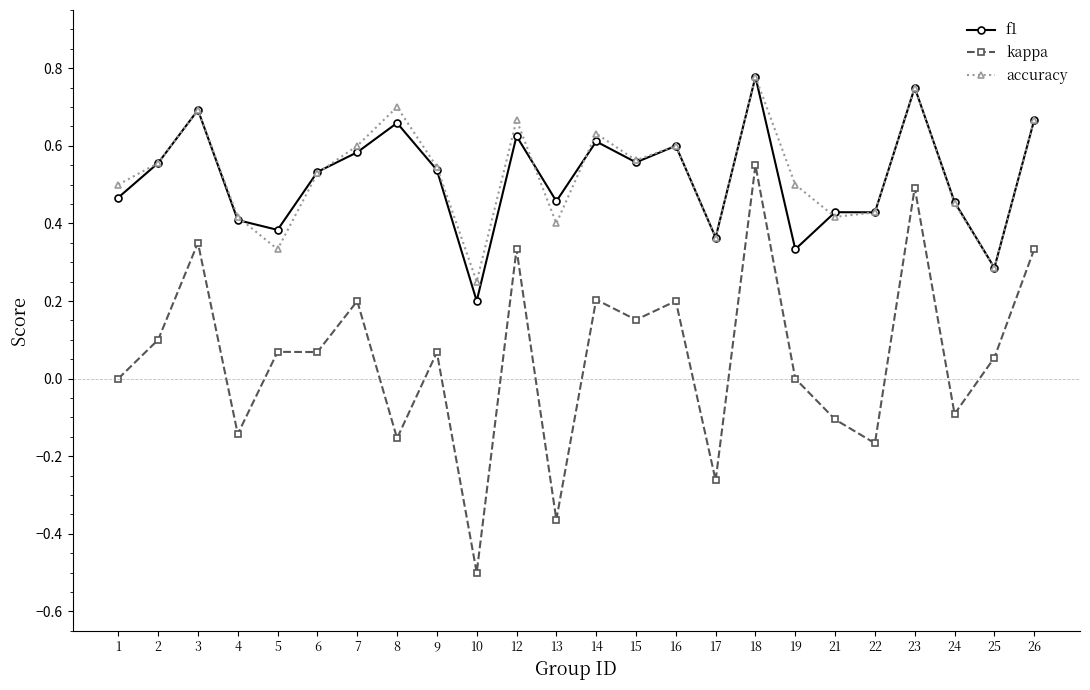

At which category does the chart reach its minimum across all series?

10